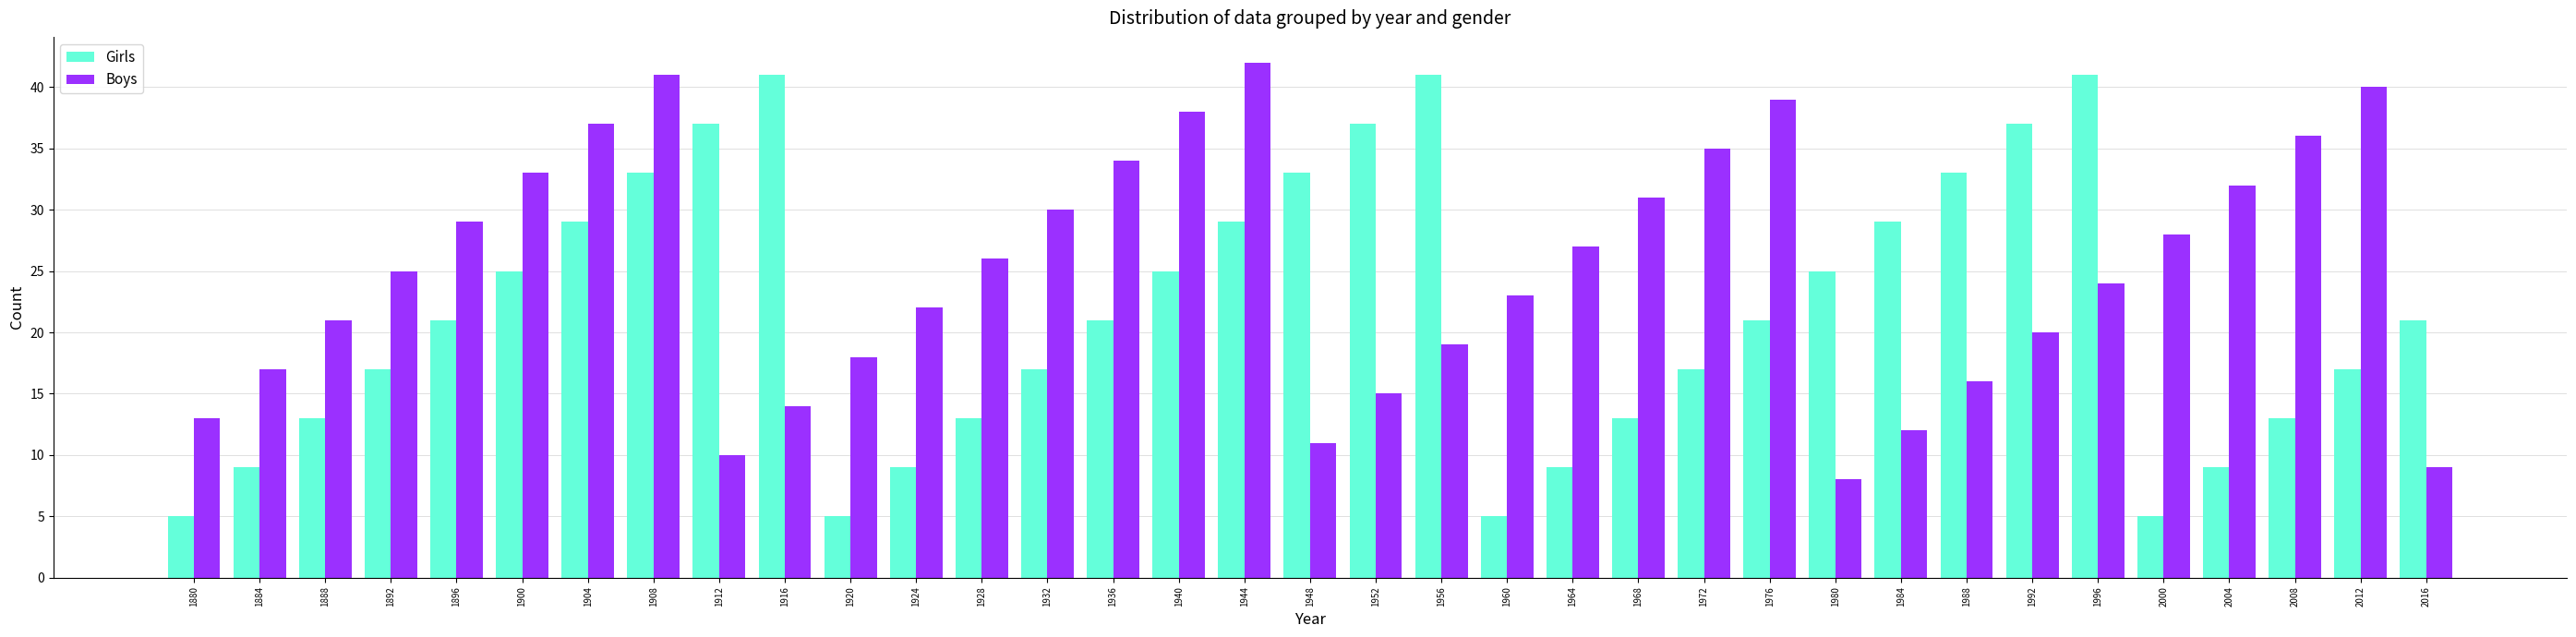

What is the value of the Girls bar at the 9th from the left?

37